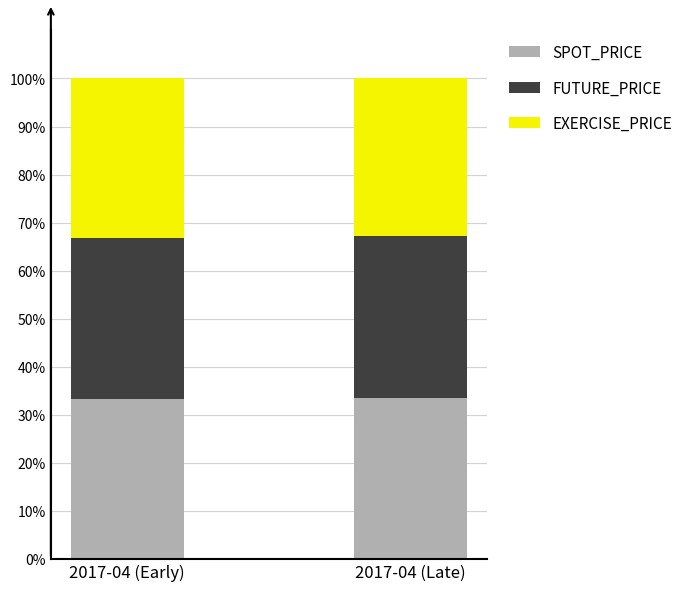

What is the total value across all series at 2017-04 (Early)?

100.0